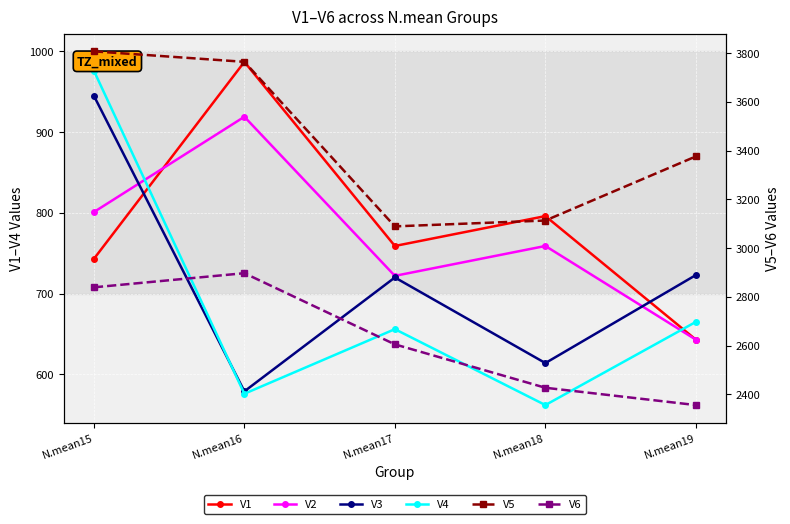

What is the value of the V2 point at the 2nd from the left?

919